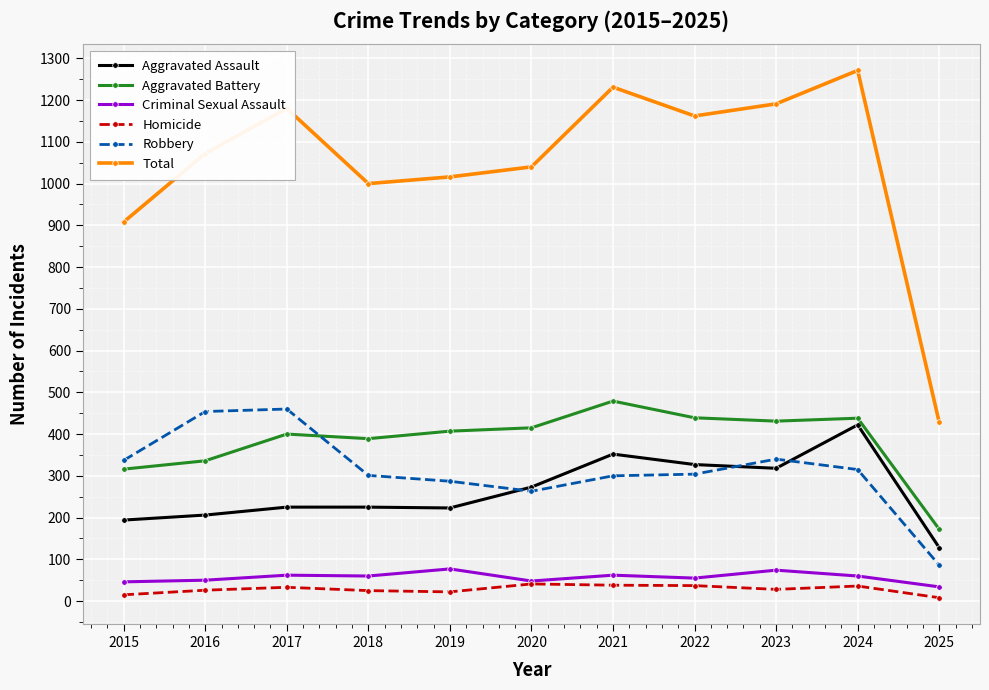

The Aggravated Battery series shows 592 at 2017. True or false?

False